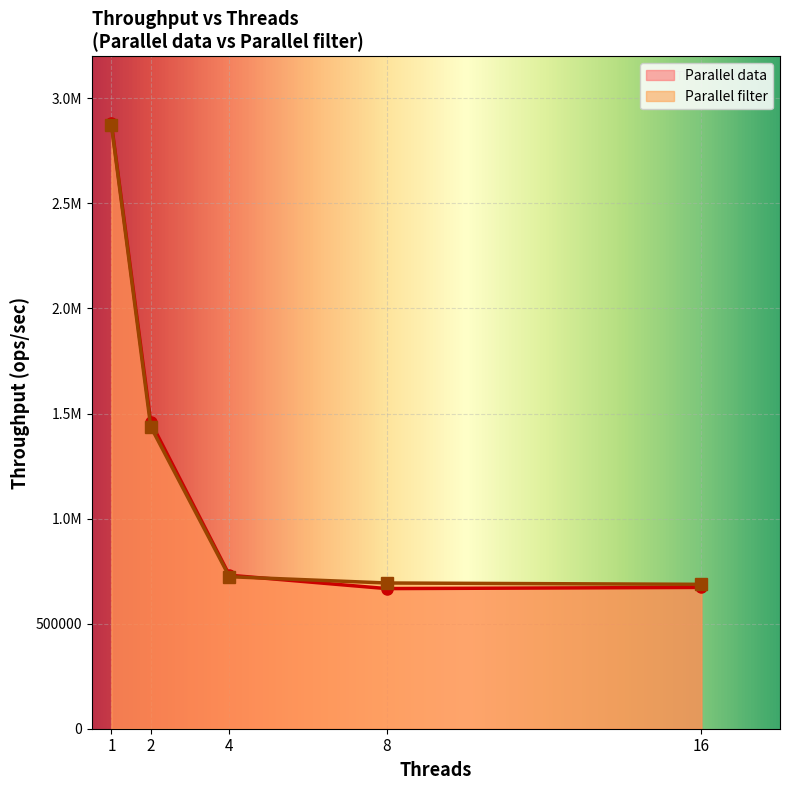

Where is the first local minimum for Parallel data?

8